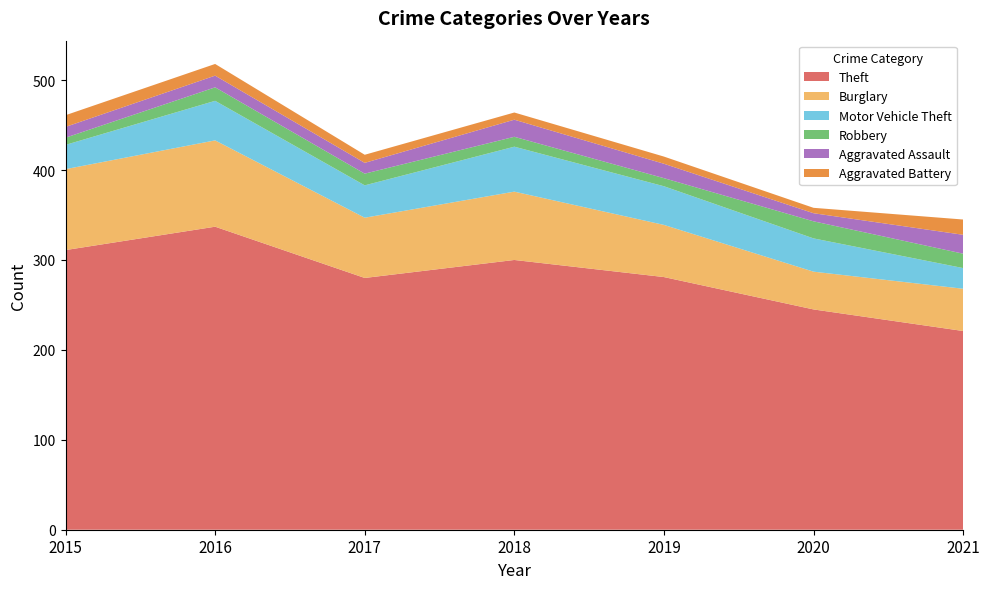

Reading right to left, what are all the values shown in this chart?

Theft: 221	245	281	300	280	337	311
Burglary: 47	42	58	76	67	96	90
Motor Vehicle Theft: 23	37	43	50	36	44	27
Robbery: 16	19	9	11	13	15	8
Aggravated Assault: 21	9	16	19	12	13	12
Aggravated Battery: 17	6	8	8	9	13	13